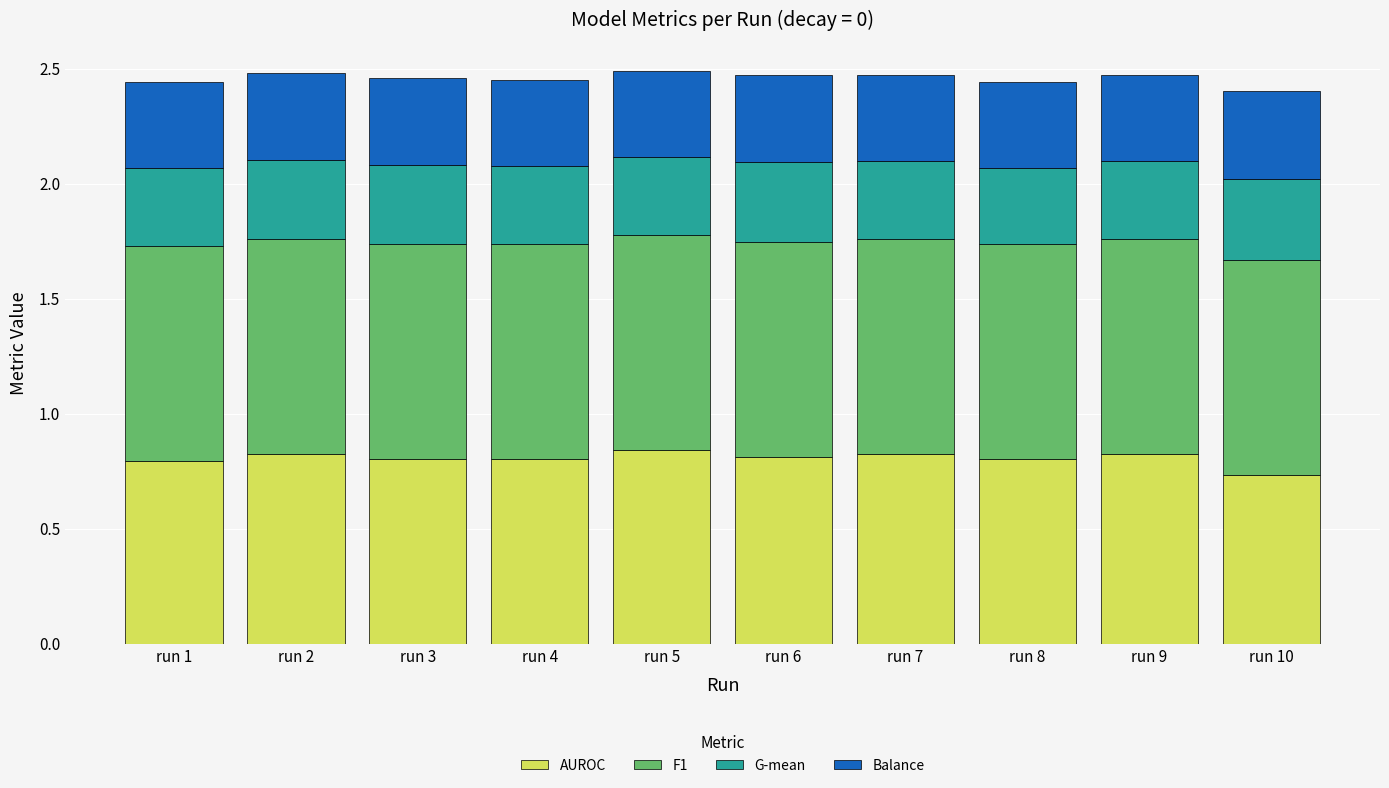

What is the difference between the maximum and minimum values in the AUROC series?

0.1